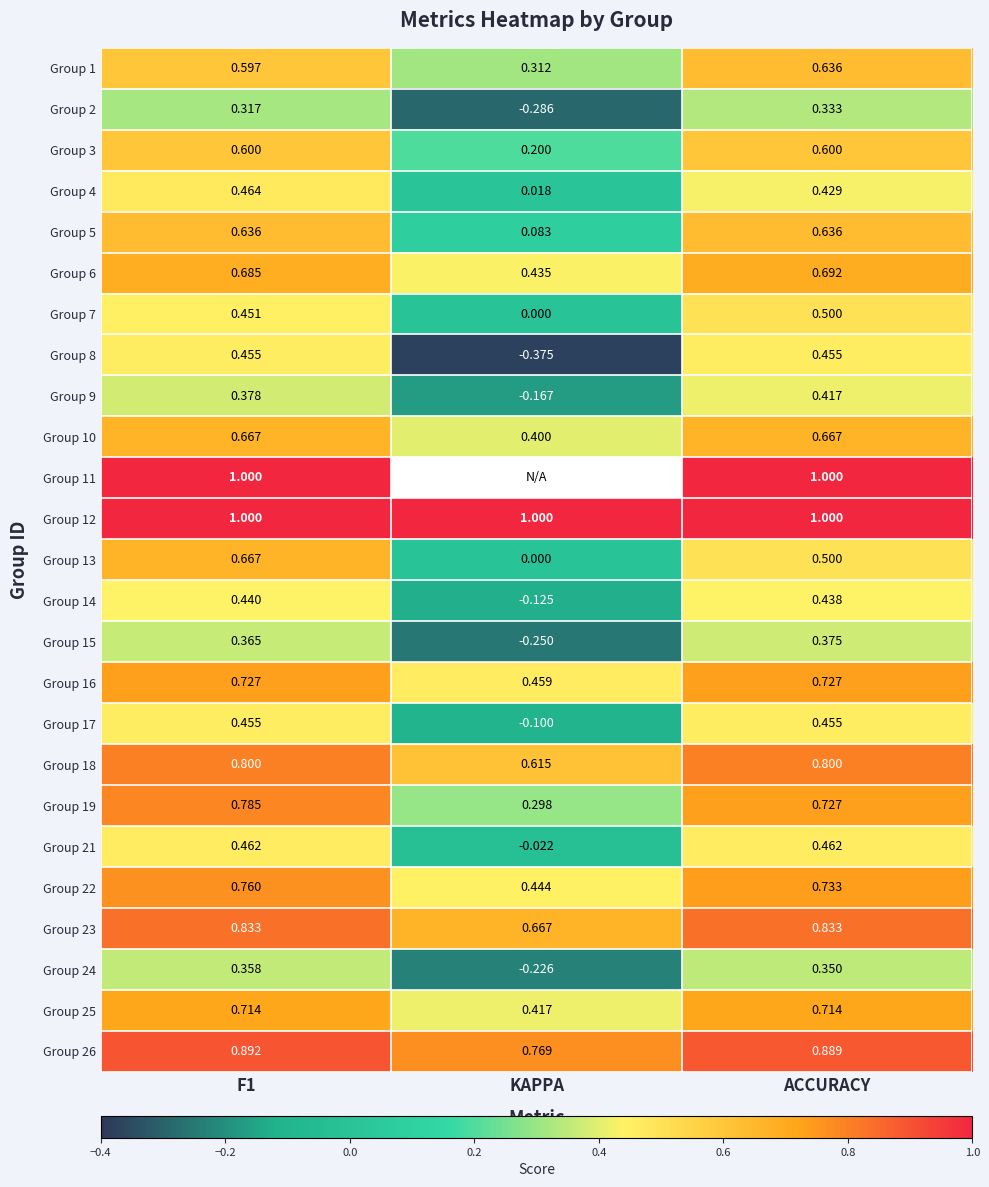

The value of Group 15 at F1 is 0.4. True or false?

True